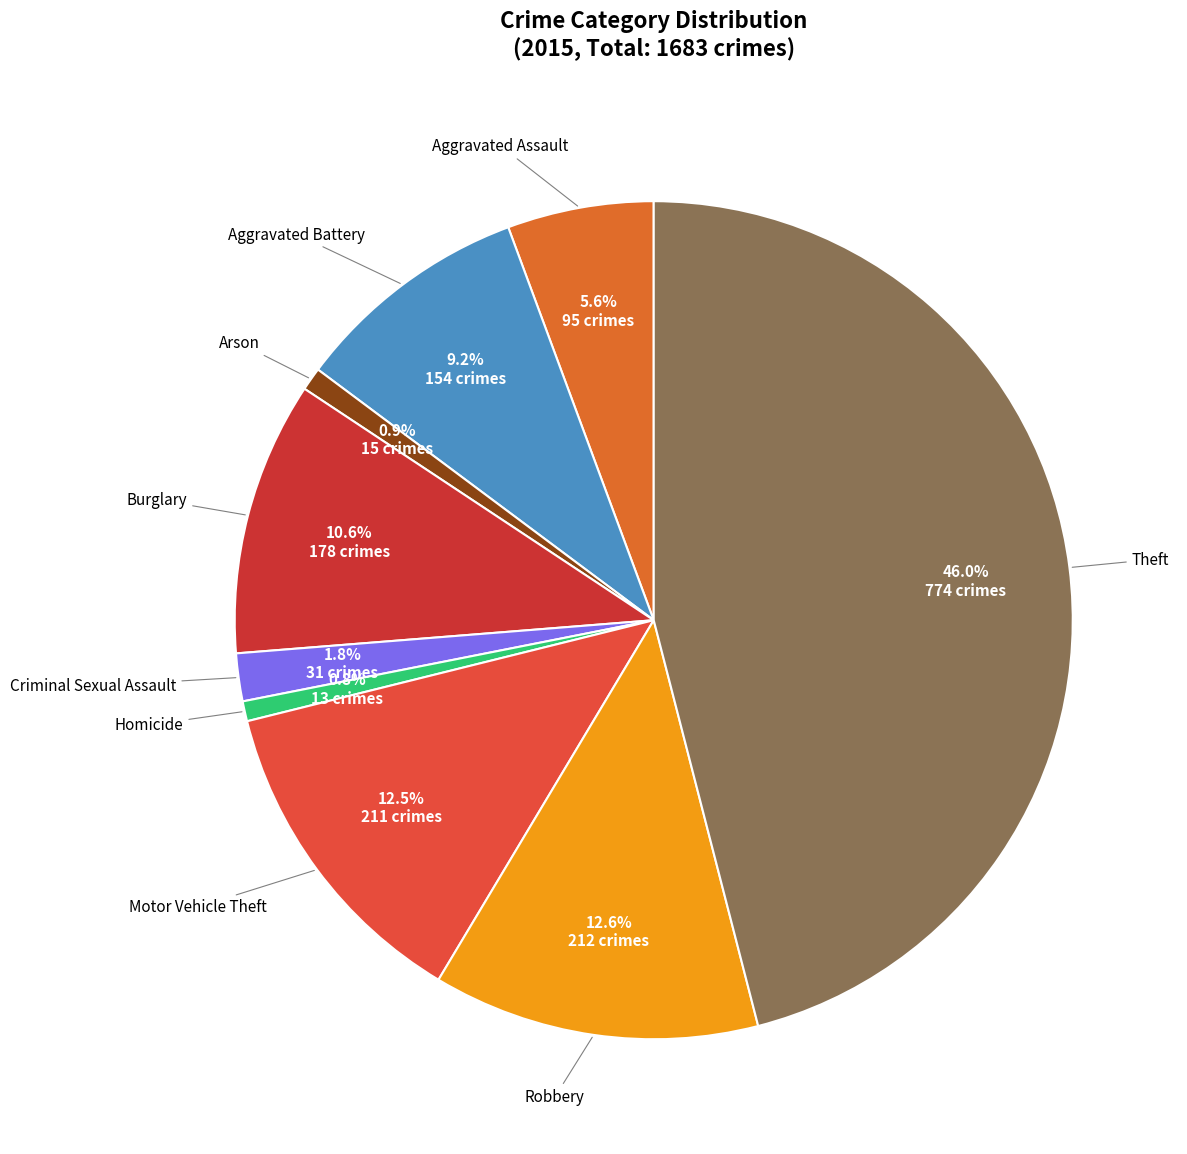

Combined, what portion of the pie is Homicide and Theft?

46.8%